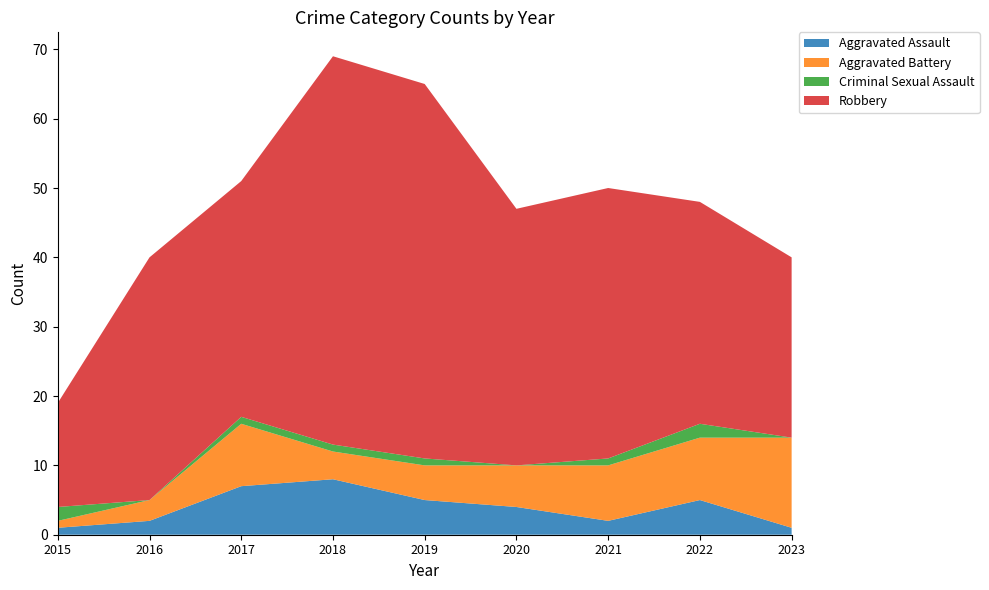

Reading left to right, list all the values displayed in this chart.

Aggravated Assault: 2015=1	2016=2	2017=7	2018=8	2019=5	2020=4	2021=2	2022=5	2023=1
Aggravated Battery: 2015=1	2016=3	2017=9	2018=4	2019=5	2020=6	2021=8	2022=9	2023=13
Criminal Sexual Assault: 2015=2	2016=0	2017=1	2018=1	2019=1	2020=0	2021=1	2022=2	2023=0
Robbery: 2015=15	2016=35	2017=34	2018=56	2019=54	2020=37	2021=39	2022=32	2023=26